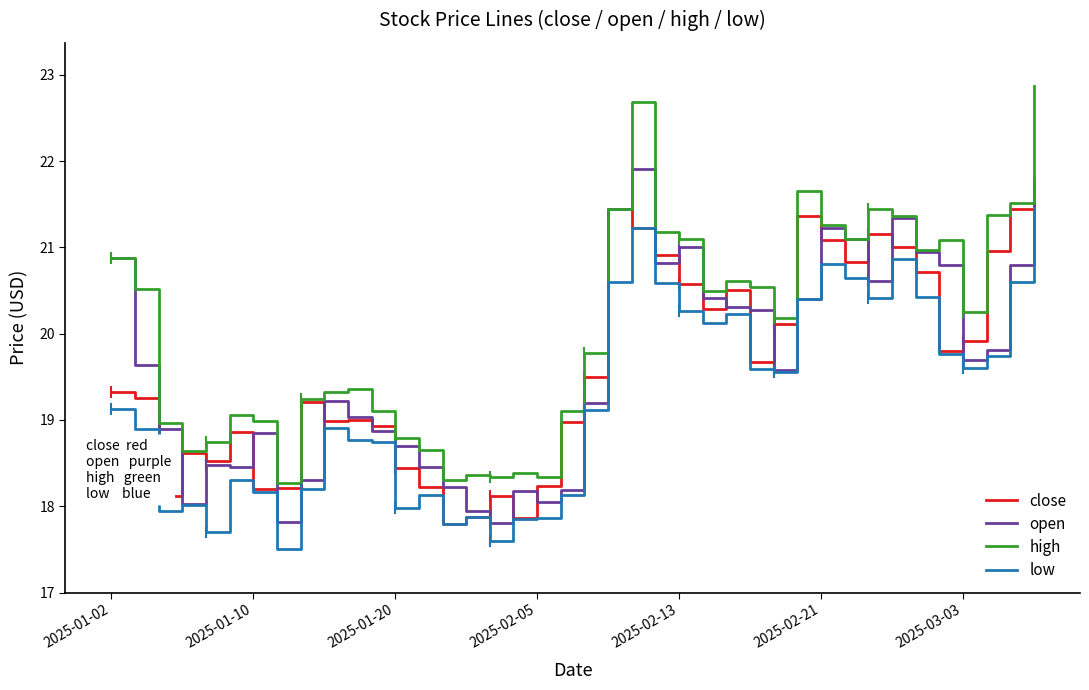

What is the highest value of the high series?

22.9